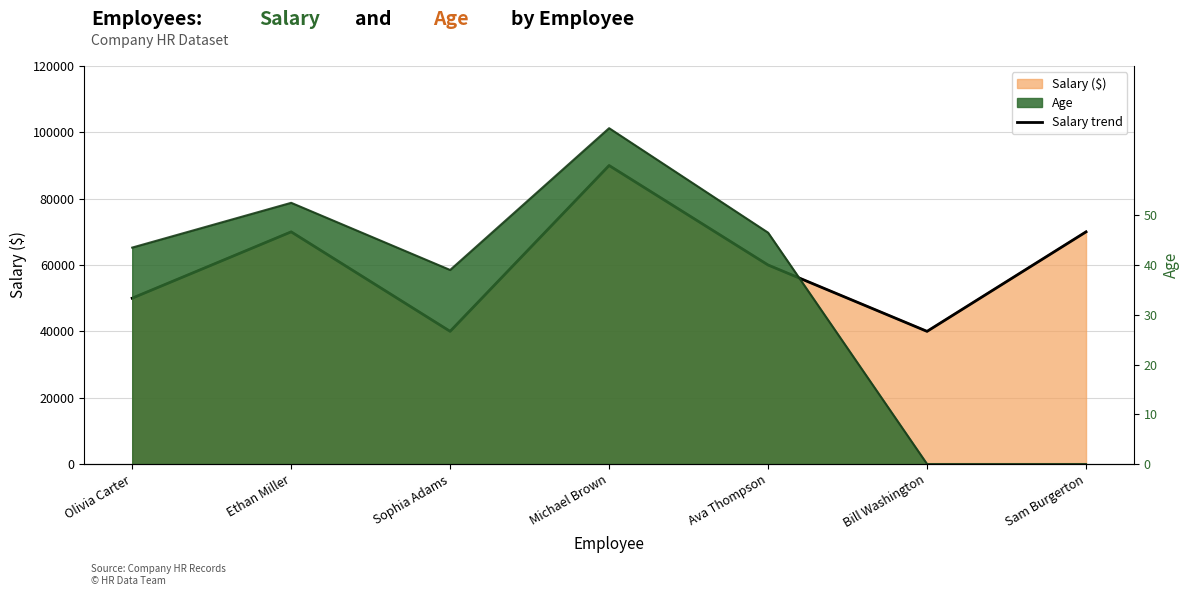

List the labels in order of value, smallest first.

Sophia Adams, Bill Washington, Olivia Carter, Ava Thompson, Ethan Miller, Sam Burgerton, Michael Brown